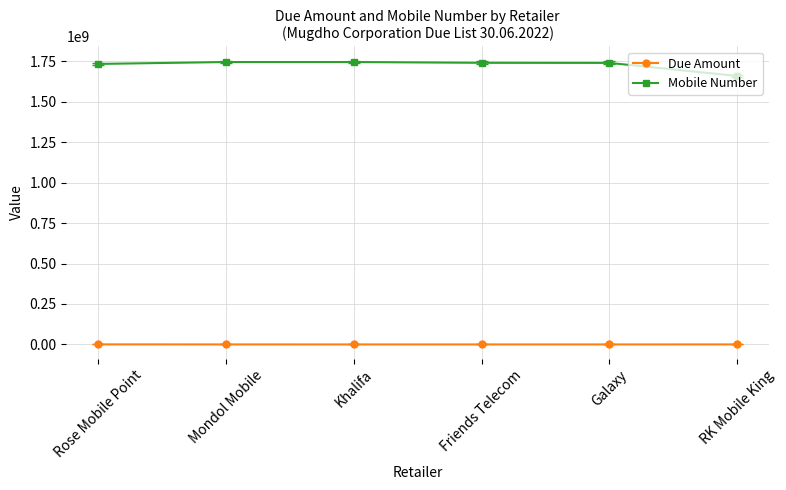

True or false: Mobile Number has a value of 3066326734.2 at Friends Telecom.

False